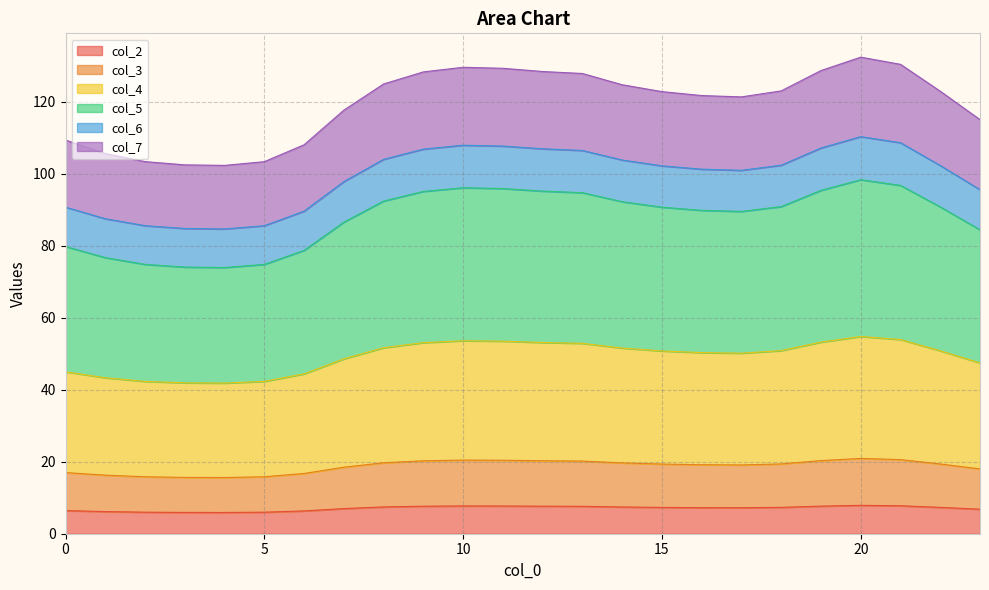

Between 21 and 7, which is larger?

21